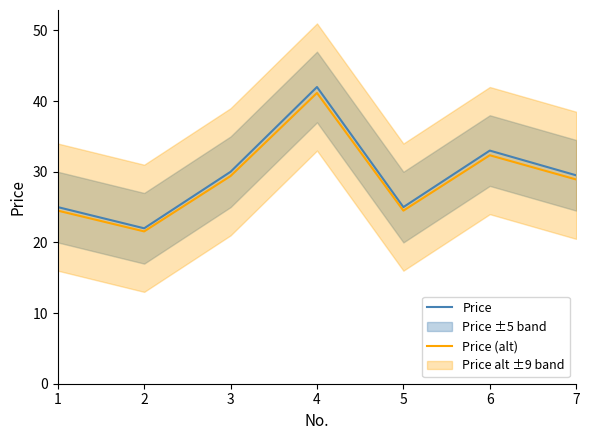

Reading right to left, transcribe all the data shown in this chart.

Price: 29.5	33.0	25.0	42.0	30.0	22.0	25.0
Price (alt): 28.9	32.3	24.5	41.2	29.4	21.6	24.5